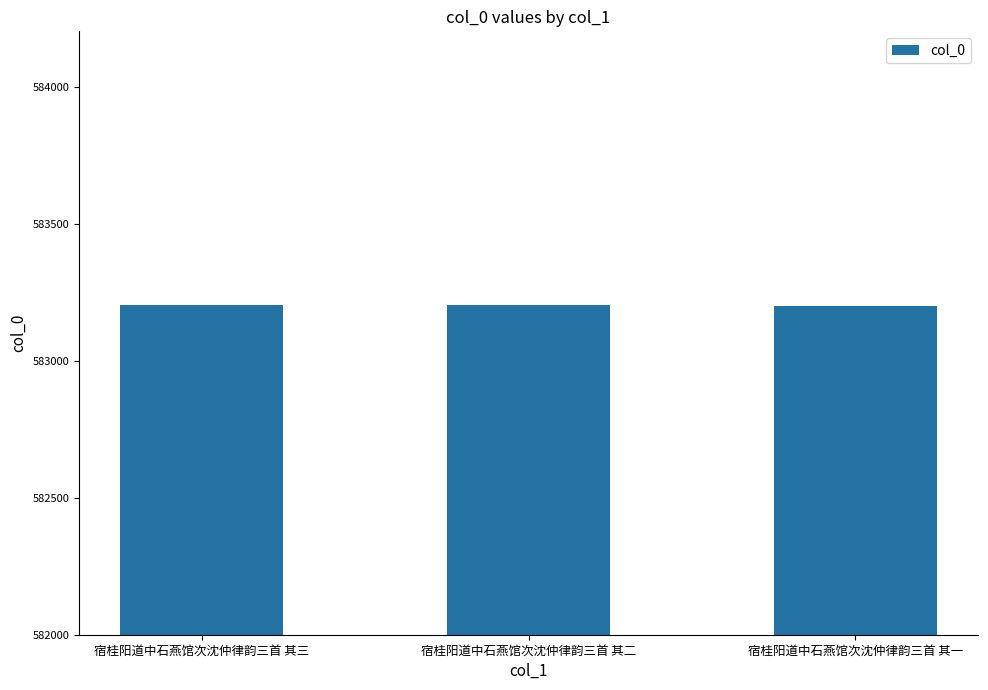

Approximately how many times larger is the value at 宿桂阳道中石燕馆次沈仲律韵三首 其一 compared to 宿桂阳道中石燕馆次沈仲律韵三首 其二?

1.0